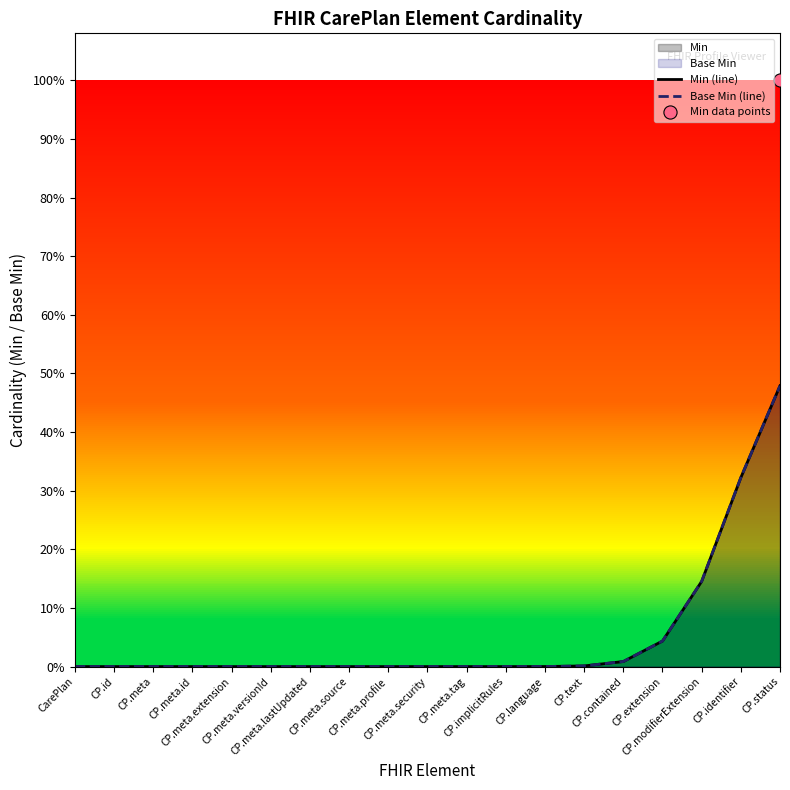

At how many categories does at least one series exceed 0?

7